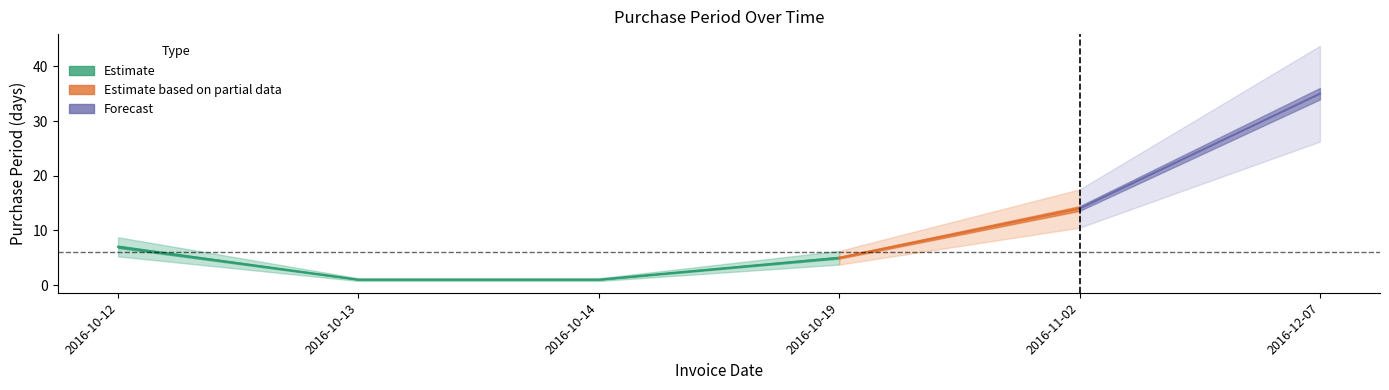

Rank the categories by value from lowest to highest.

2016-10-13, 2016-10-14, 2016-10-19, 2016-10-12, 2016-11-02, 2016-12-07